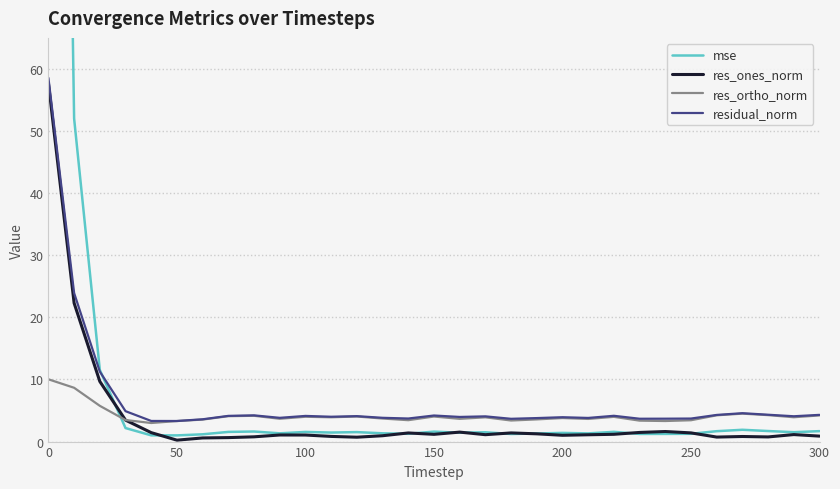

What is the highest value of the res_ortho_norm series?

10.0